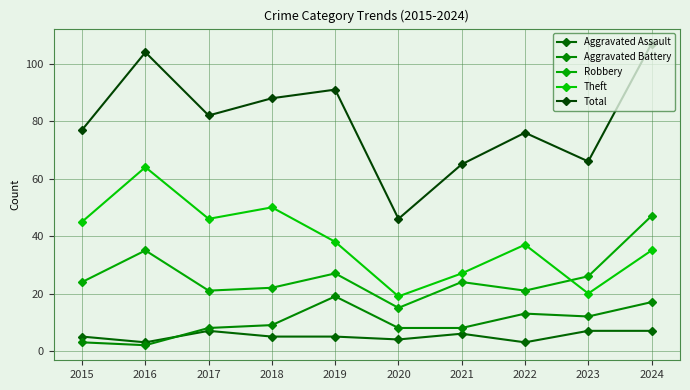

What is the difference between the second highest and minimum values in the Aggravated Assault series?

4